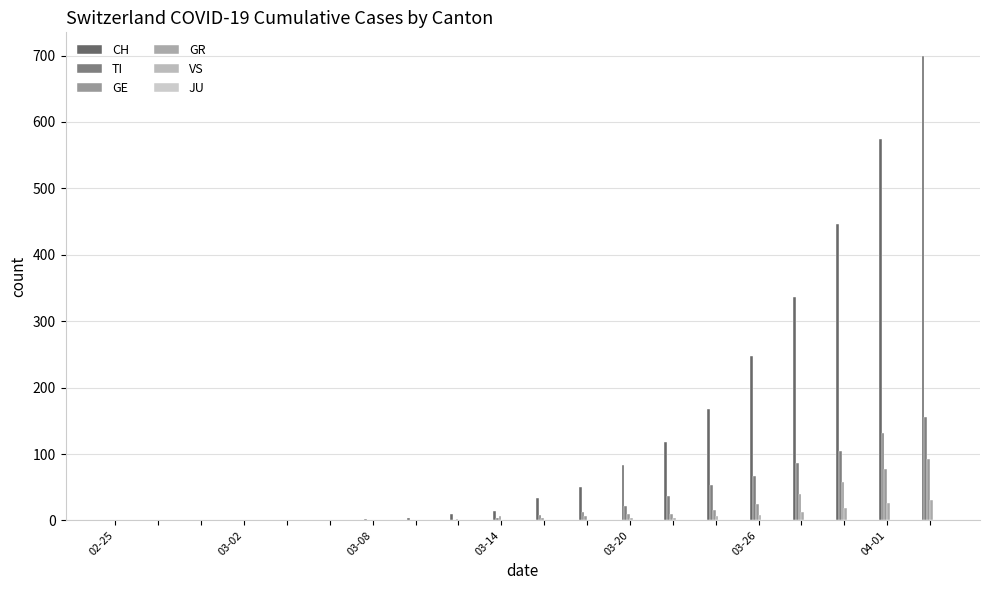

How many categories are shown in the chart?

20